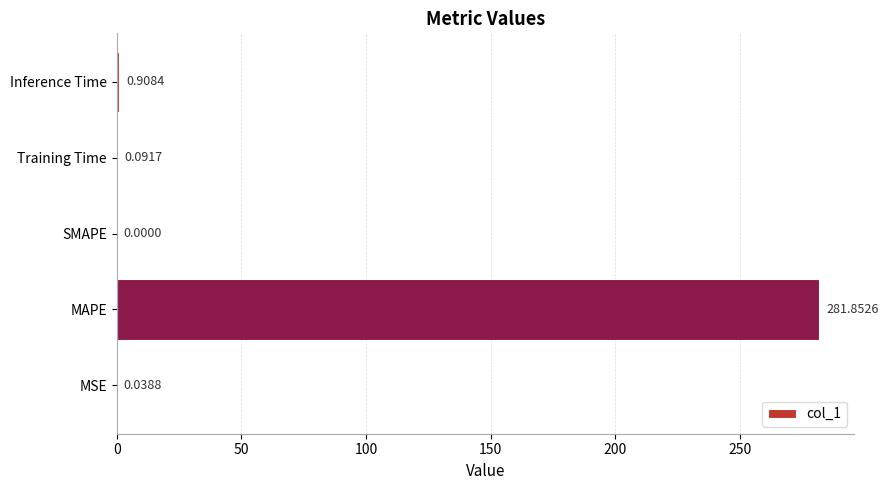

Which category has the highest value across all series?

MAPE